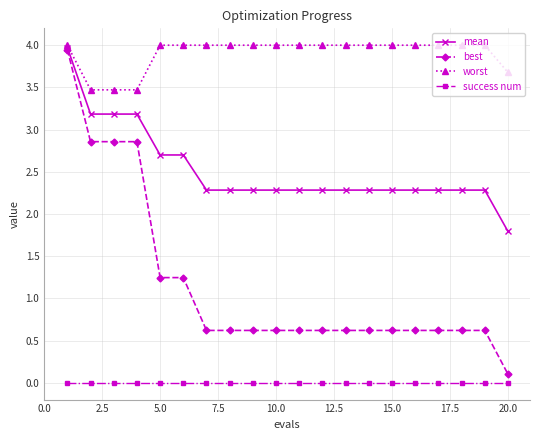

True or false: success num and mean intersect in this chart.

False